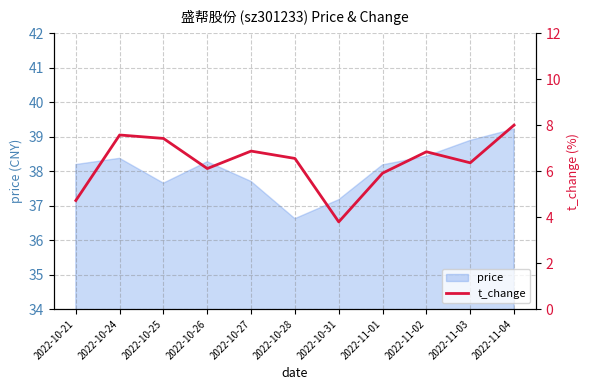

Reading right to left, list all the values displayed in this chart.

2022-11-04=8.0	2022-11-03=6.4	2022-11-02=6.8	2022-11-01=5.9	2022-10-31=3.8	2022-10-28=6.5	2022-10-27=6.9	2022-10-26=6.1	2022-10-25=7.4	2022-10-24=7.6	2022-10-21=4.7